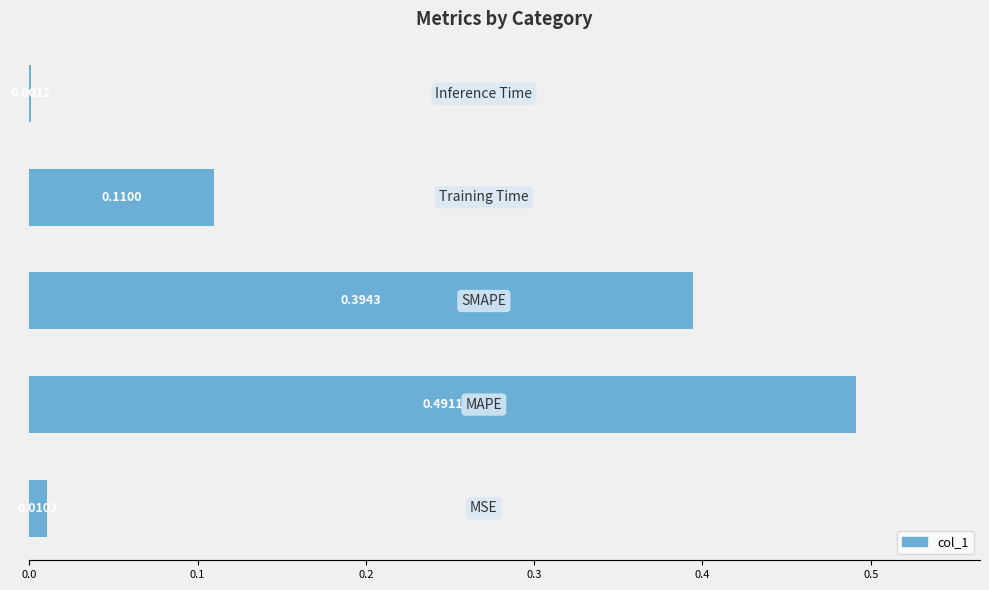

What is the sum of all values?

1.0